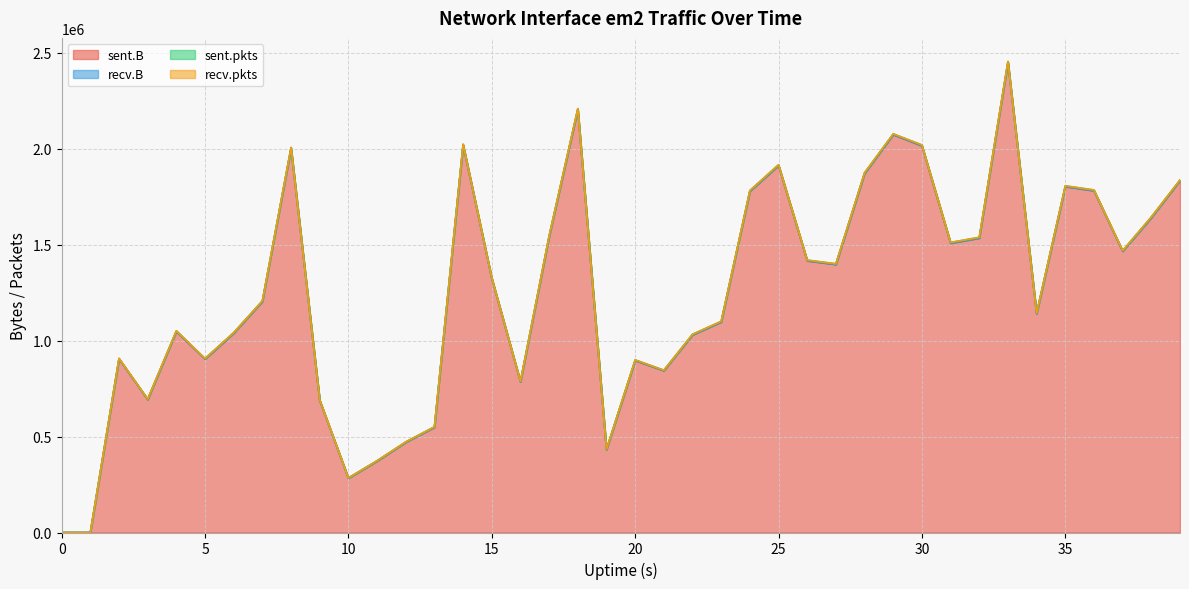

True or false: sent.pkts has more than 0 points higher than both neighbors.

True